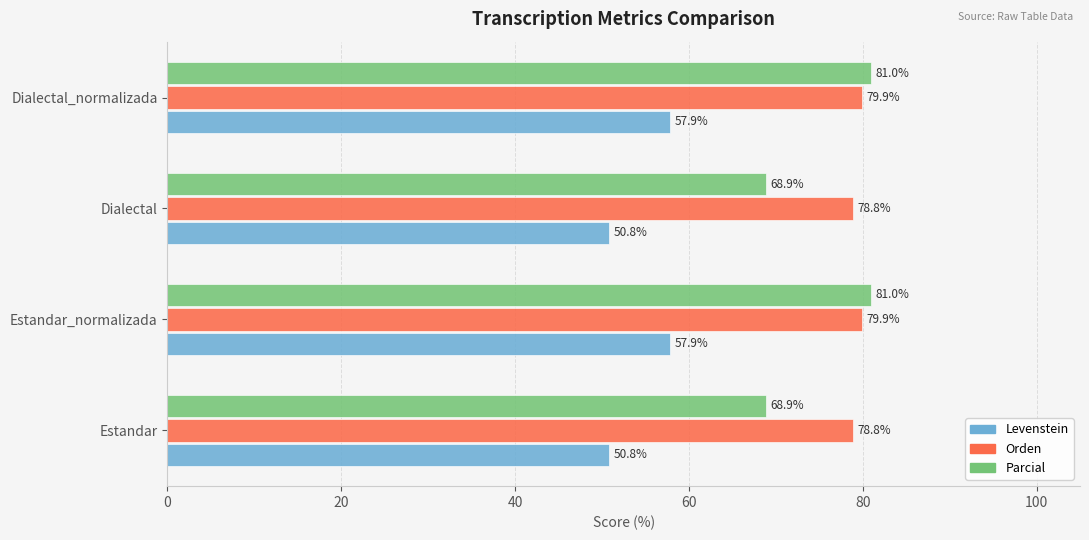

Rank the series by their maximum value, from lowest to highest.

Levenstein, Orden, Parcial